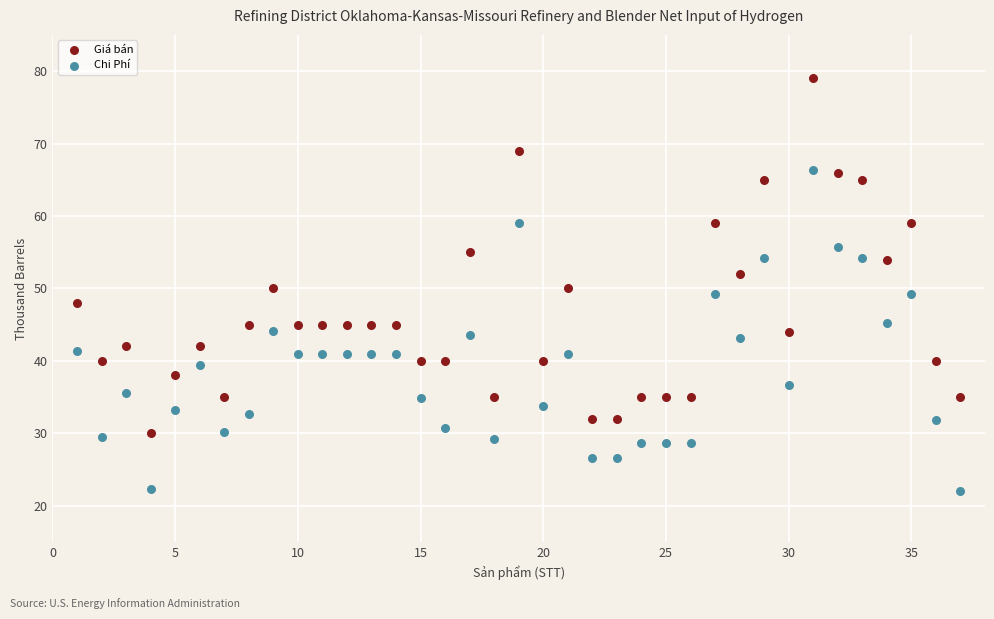

Across all data points, what is the range of Y values (max minus min)?

56.9